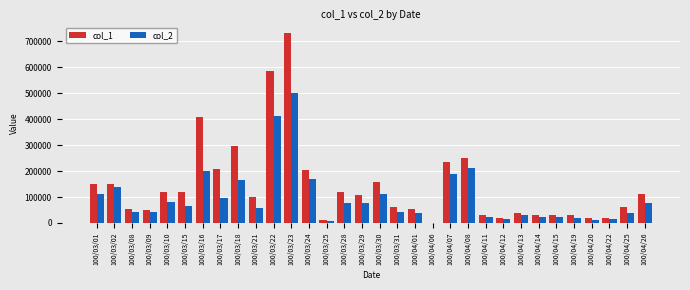

The col_2 series shows 500030 at 100/03/23. True or false?

True